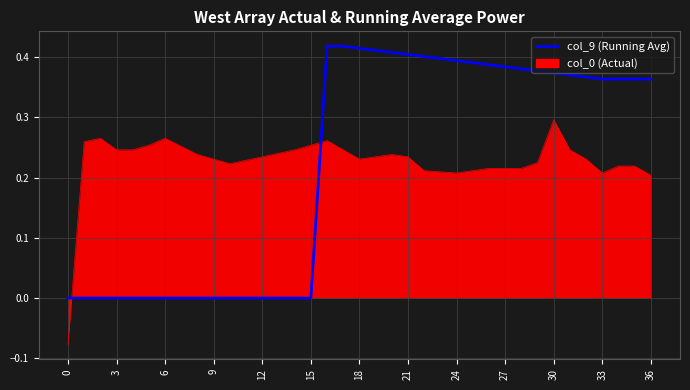

List the series in order of their peak value, highest first.

col_9 (Running Avg), col_0 (Actual)